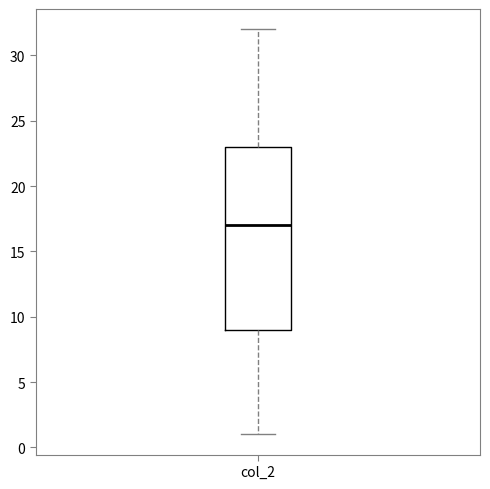

Transcribe this box plot: give where the median line is, the range the box spans, and where the two whiskers end, as read against the y-axis. The values are not printed on the chart, so give them approximately, as read against the axis.

median 17, box 9 to 23, whiskers 1 to 32